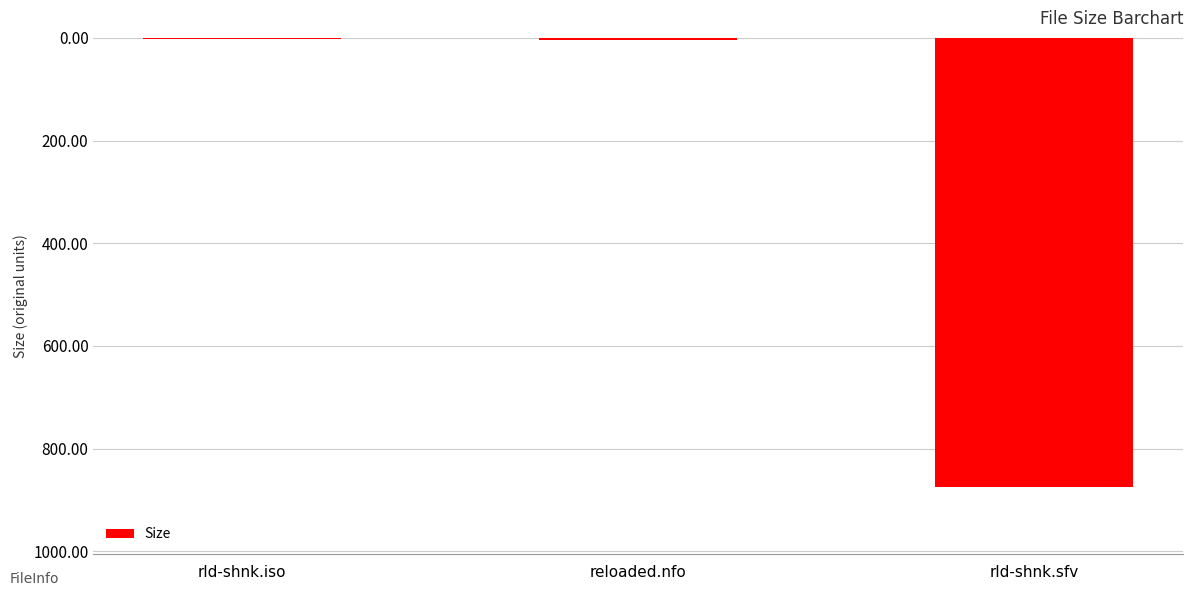

Are the bars horizontal?

No